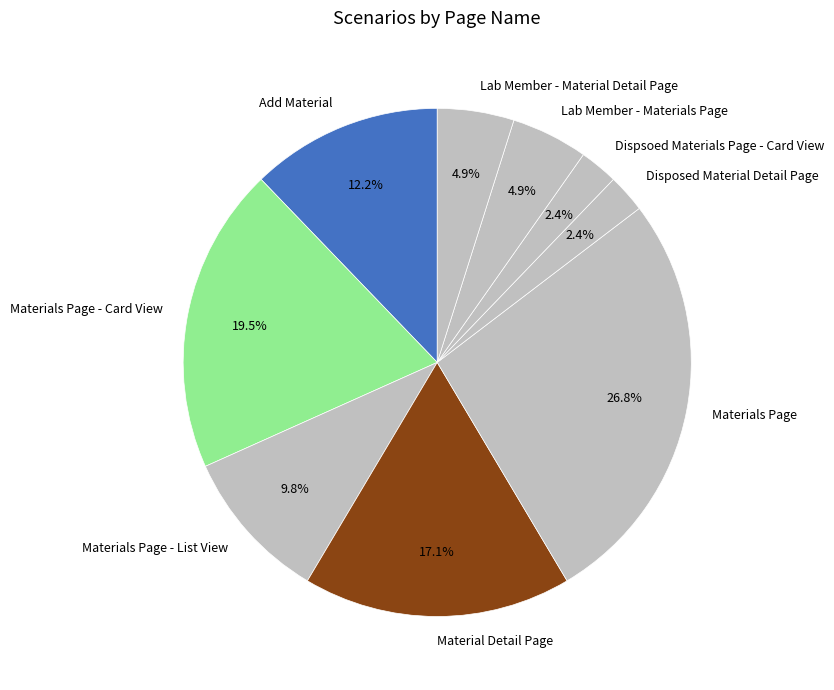

True or false: Materials Page accounts for 27% of the total.

True